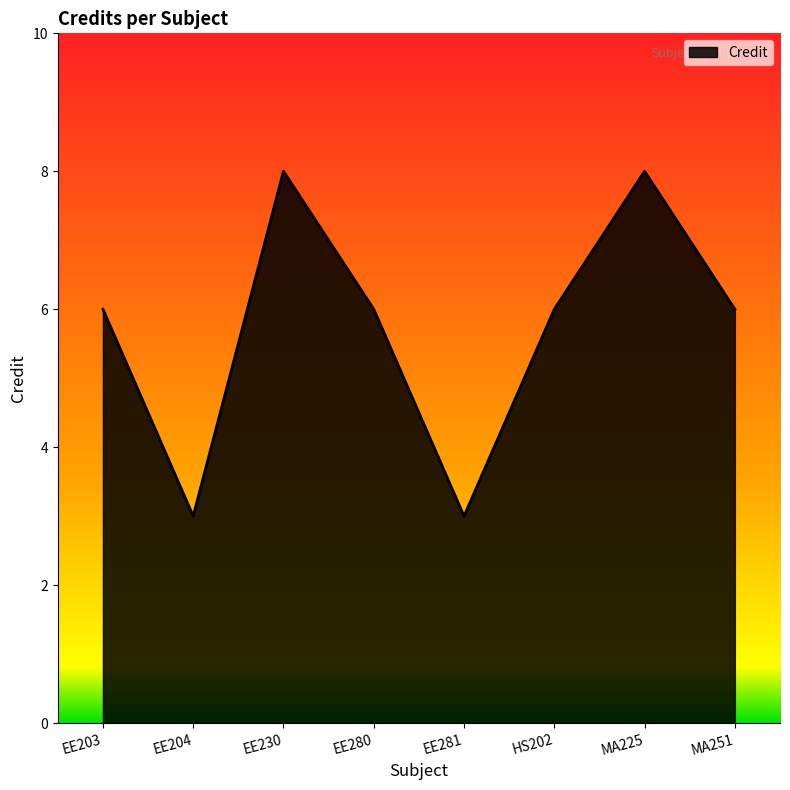

What is the difference between the second highest and second lowest values?

5